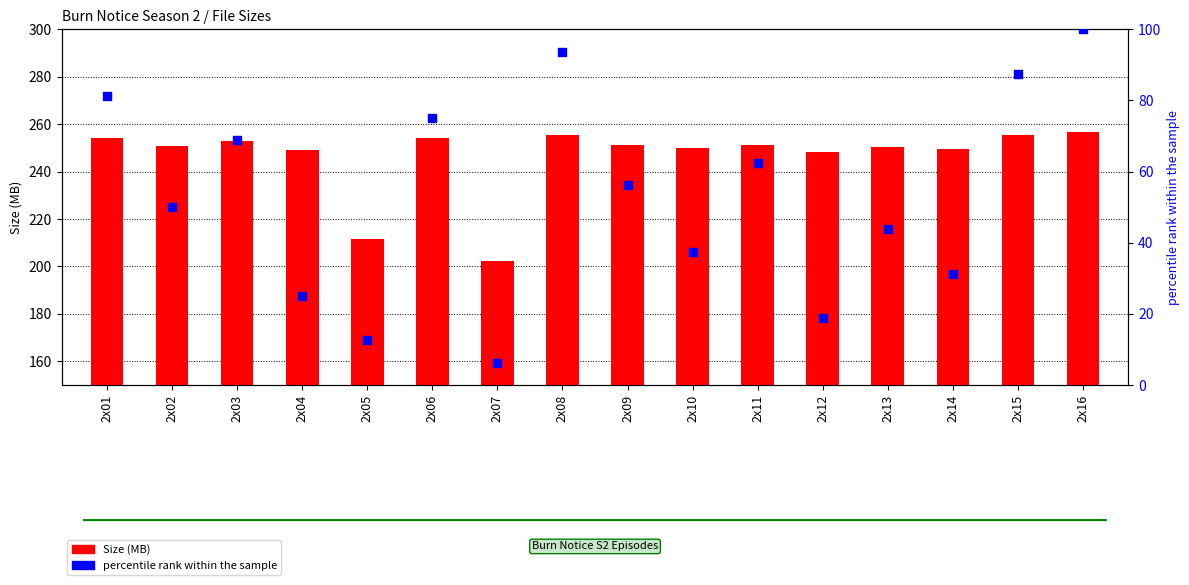

What are all the series names shown in the legend?

Size, percentile rank within the sample